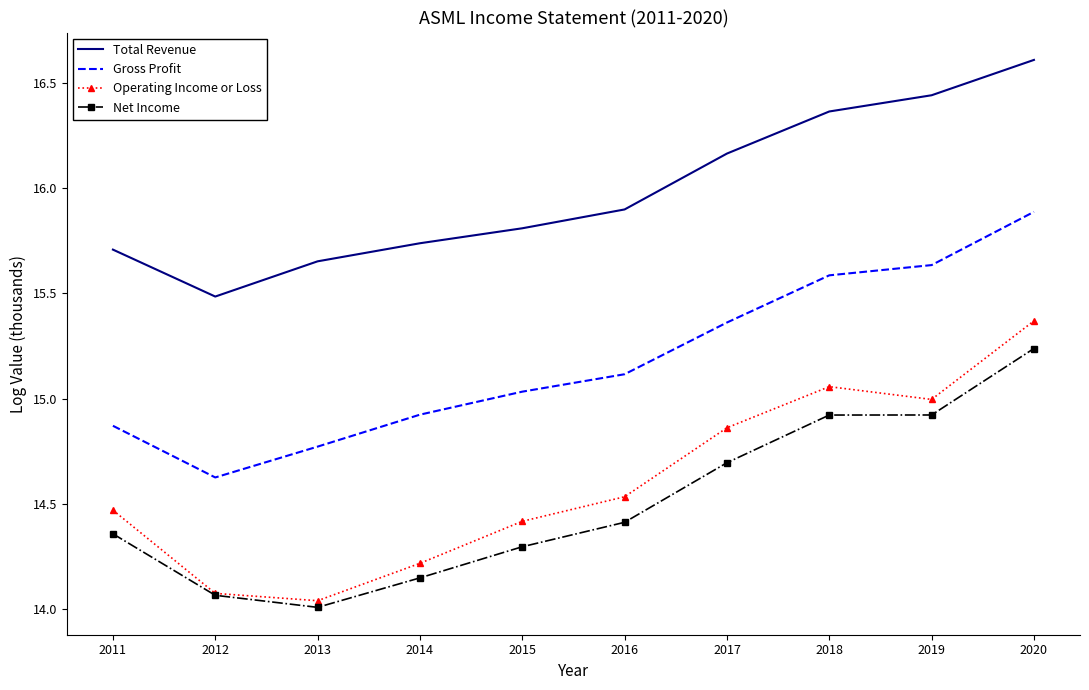

Rank the series at 2015 from lowest to highest value.

Net Income, Operating Income or Loss, Gross Profit, Total Revenue